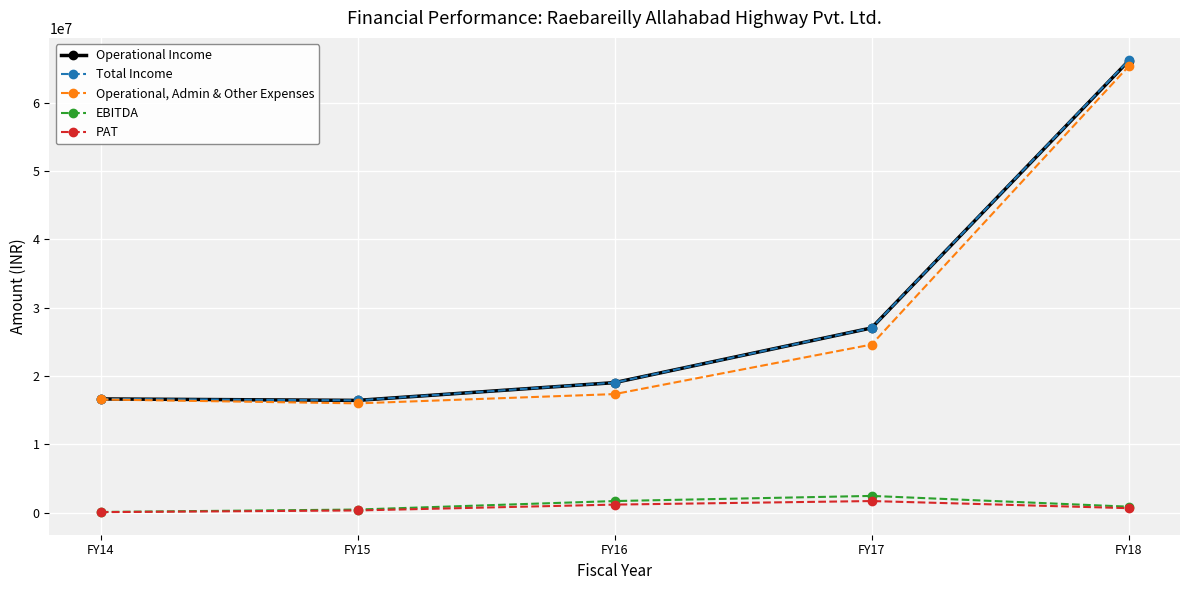

True or false: Total Income and PAT intersect in this chart.

False